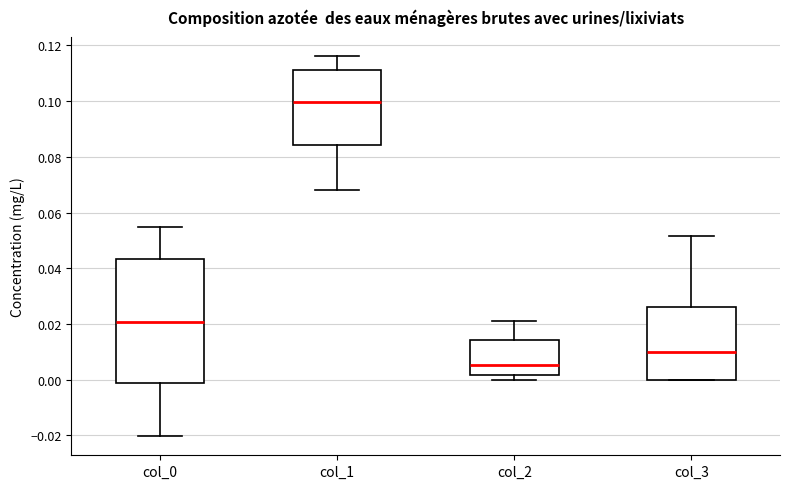

Reading left to right, read every box against the y-axis: the position of its median line, the range the box covers, and the ends of its whiskers. The values are not printed on the chart, so give them approximately, as read against the axis.

col_0: median 0.020, box -0.002 to 0.044, whiskers -0.020 to 0.054
col_1: median 0.100, box 0.084 to 0.112, whiskers 0.068 to 0.116
col_2: median 0.006, box 0.002 to 0.014, whiskers 0.000 to 0.020
col_3: median 0.010, box 0.000 to 0.026, whiskers 0.000 to 0.052